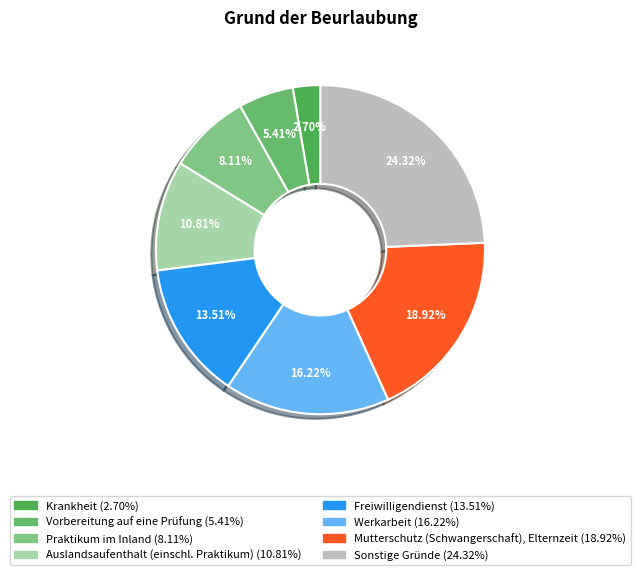

Count the number of slices in the pie.

8